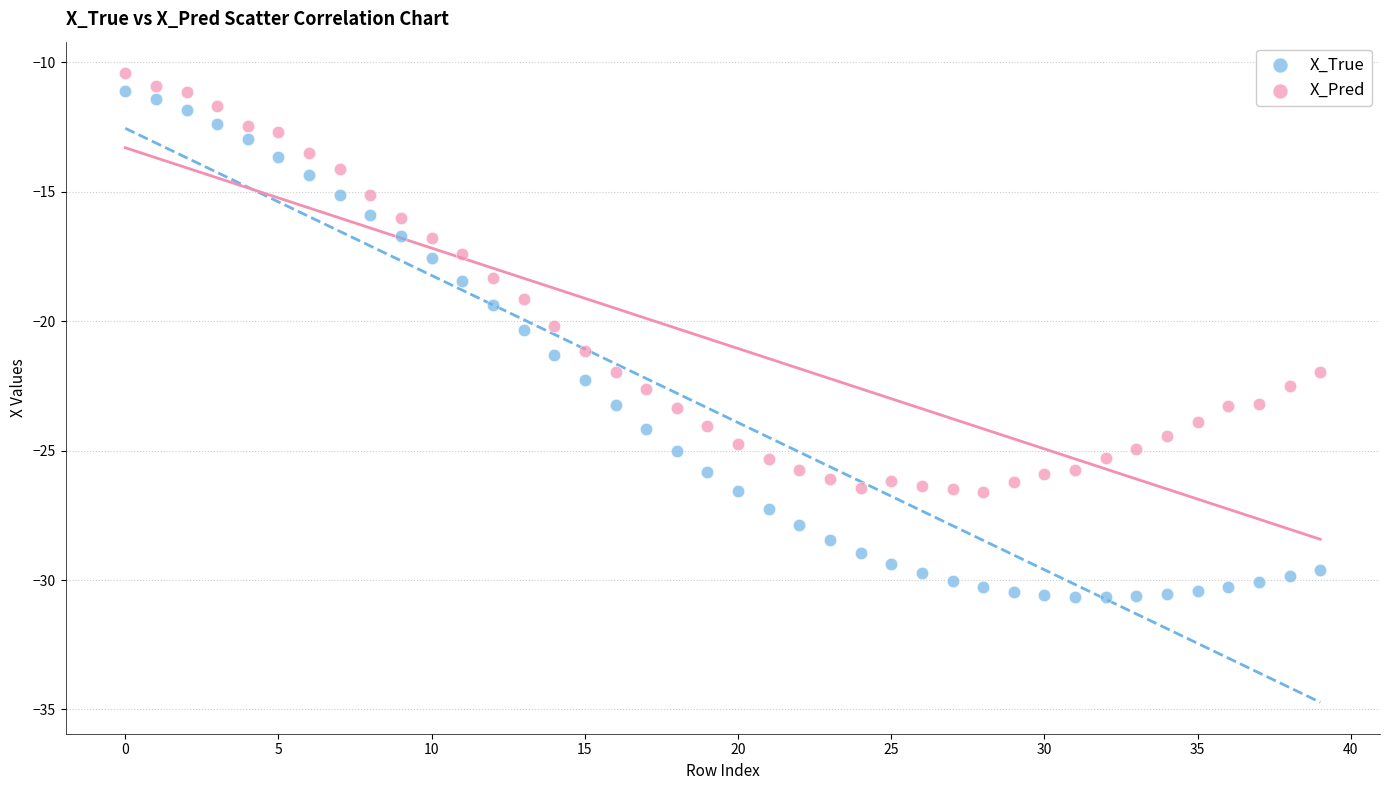

What are all the series names shown in the legend?

X_True, X_Pred